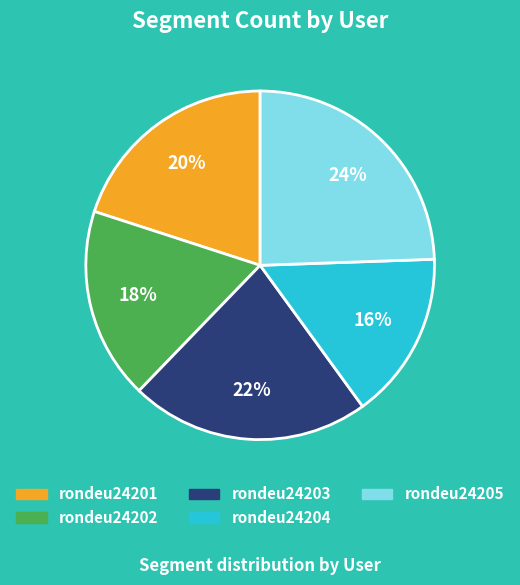

How many slices are in this pie chart?

5